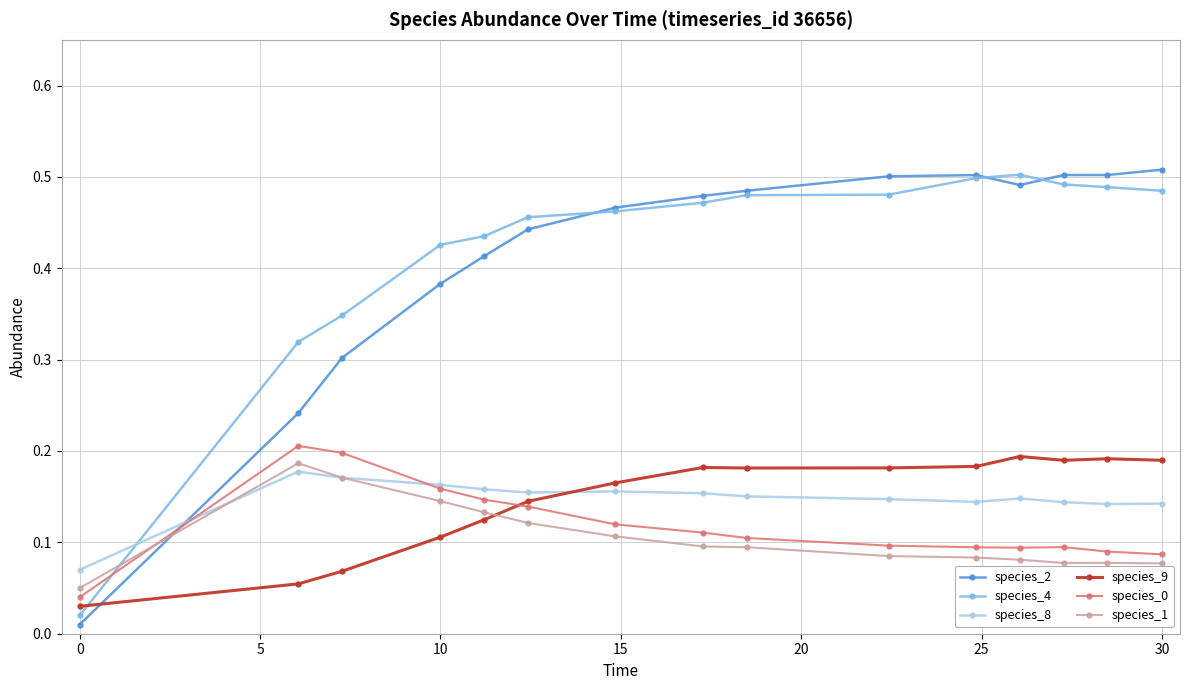

True or false: species_1 has more than 0 points higher than both neighbors.

True